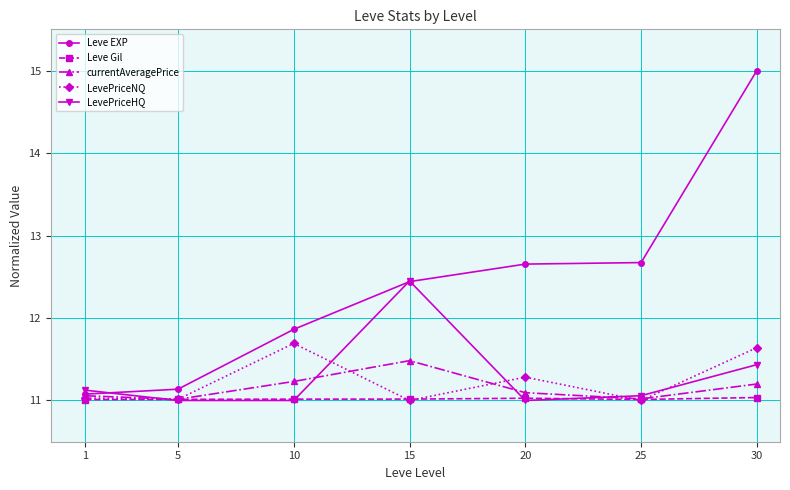

What is the greatest value displayed?

15.0